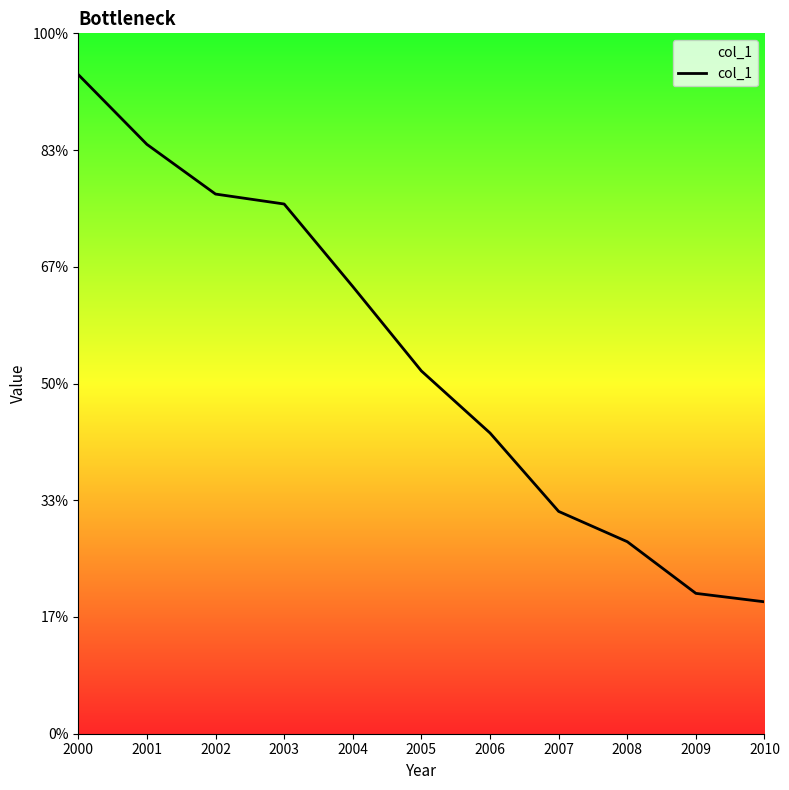

Reading left to right, what are all the values shown in this chart?

5.6	5.0	4.6	4.5	3.8	3.1	2.6	1.9	1.6	1.2	1.1